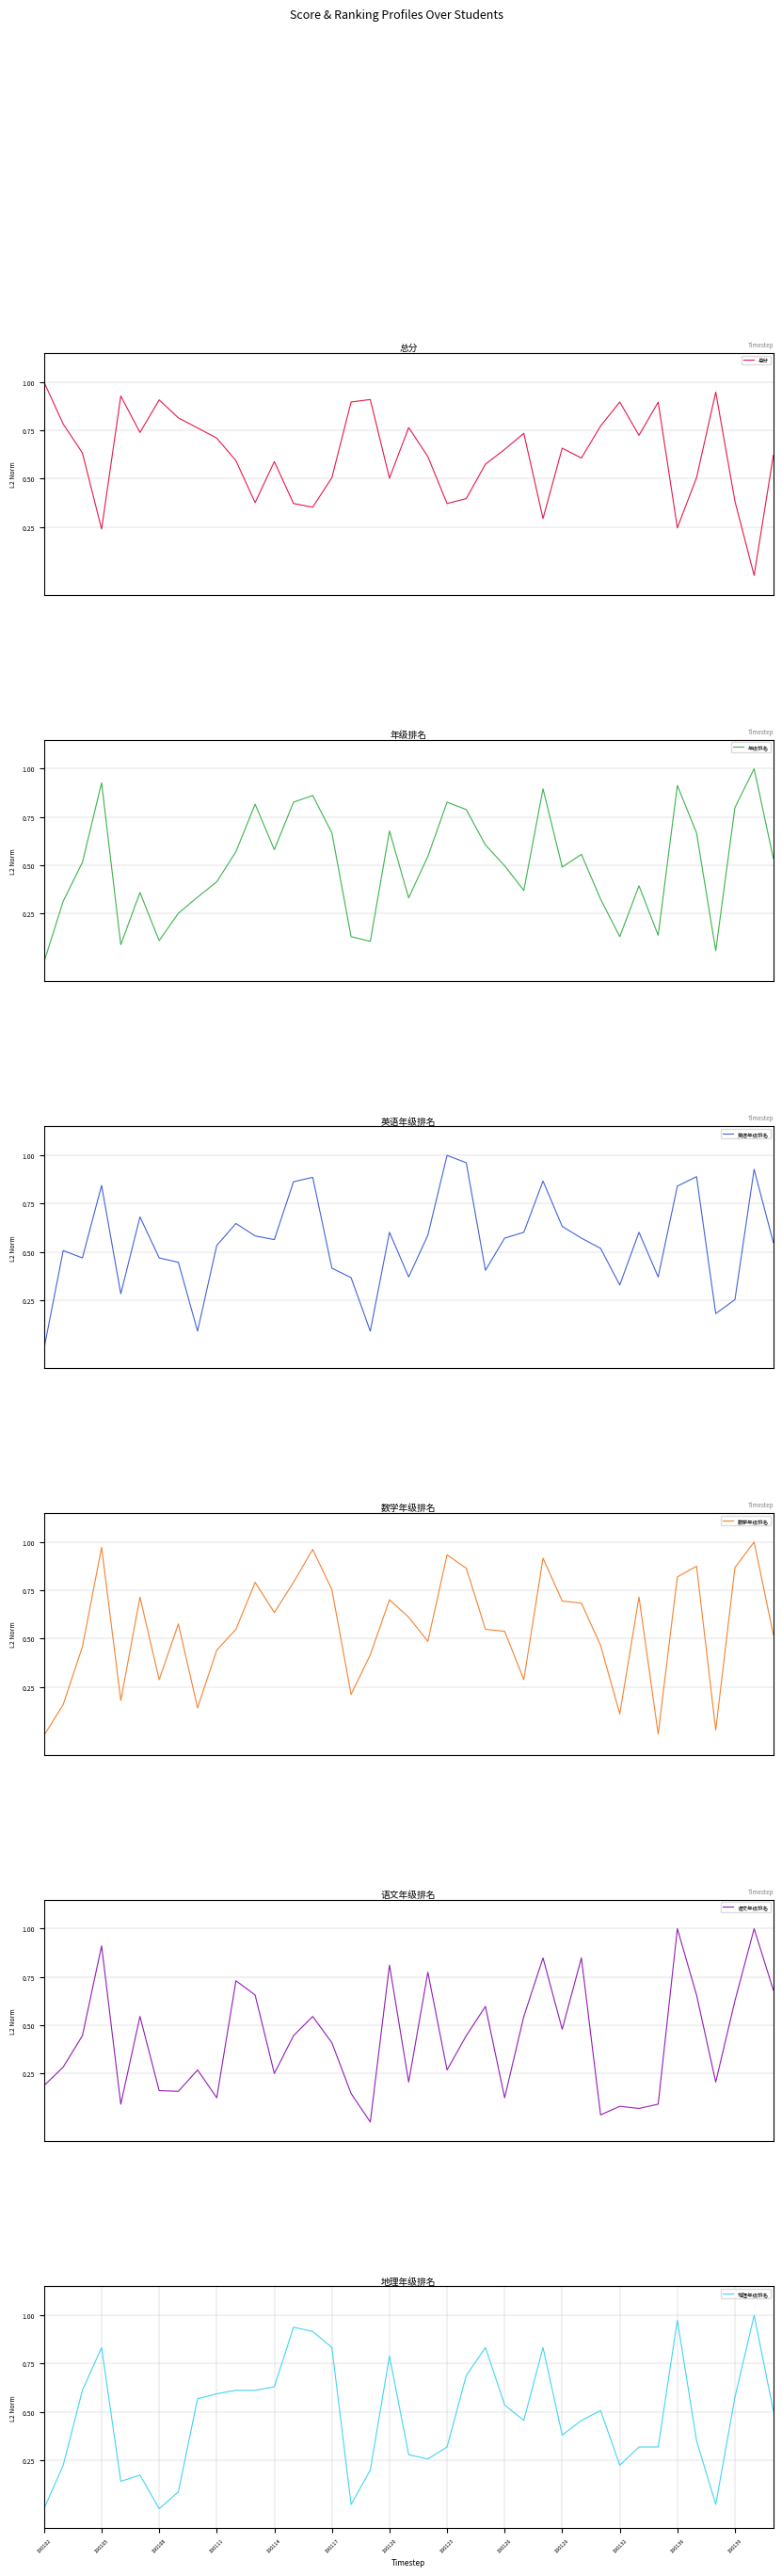

At how many categories does at least one series exceed 0?

39